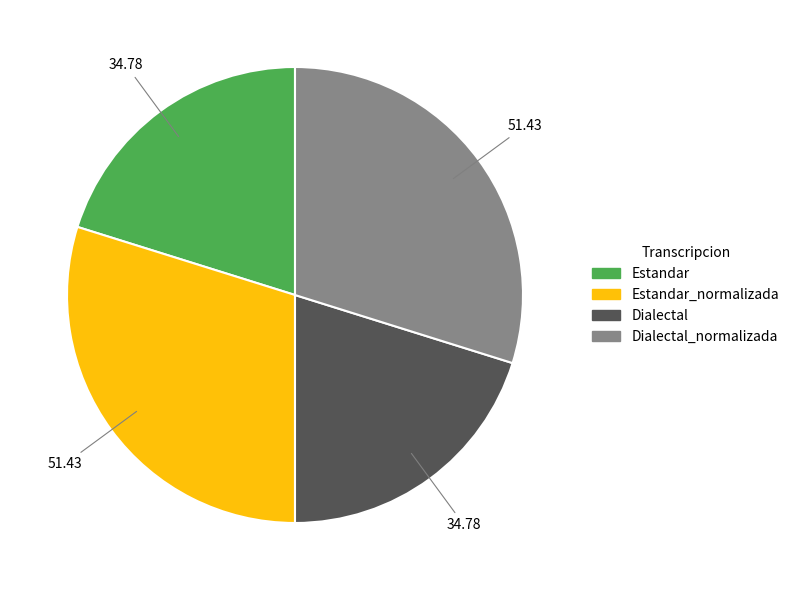

Is there any slice that represents more than half of the pie?

No